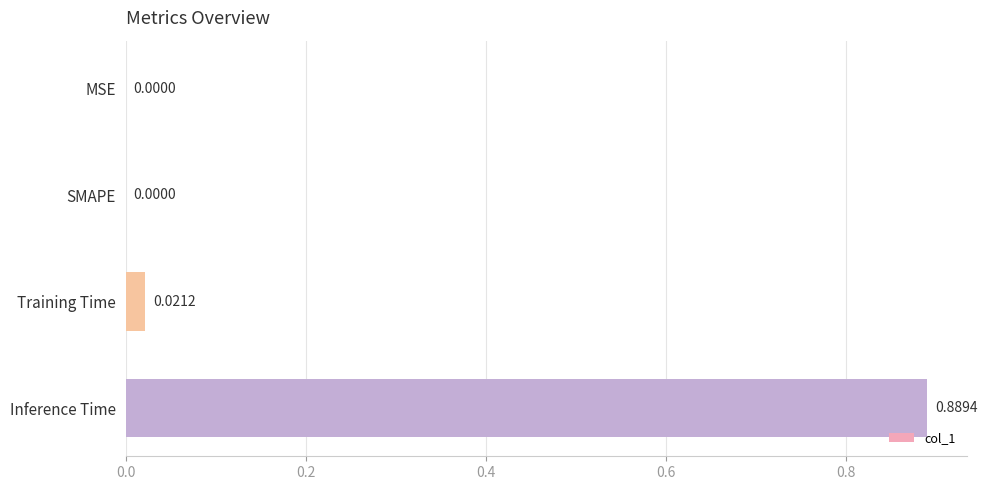

What is the change in value from Training Time to Inference Time?

+0.9